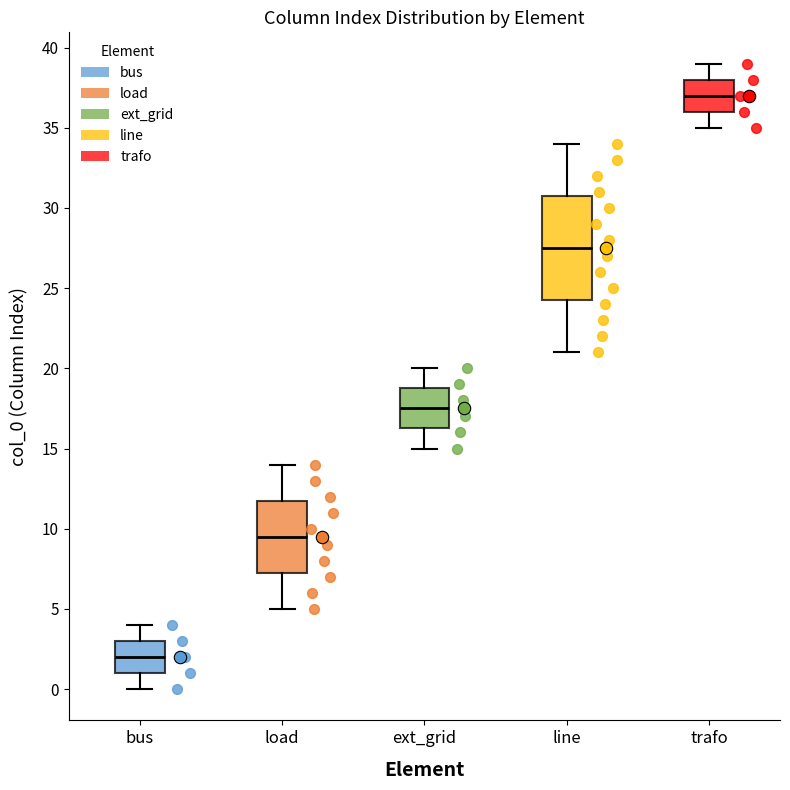

Comparing the boxes themselves (not the whiskers), which one is the tallest?

line